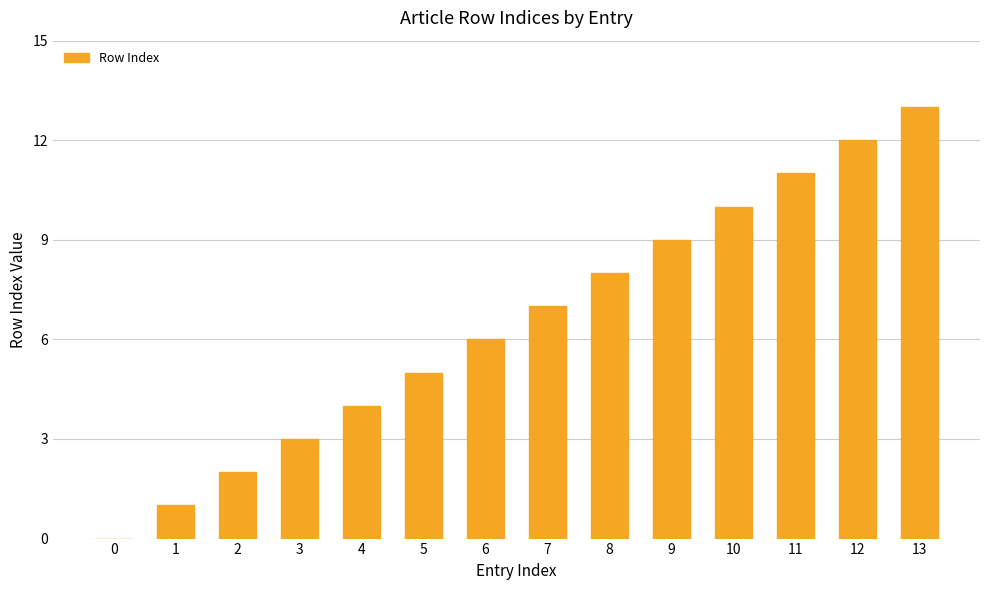

How many values are above zero?

13